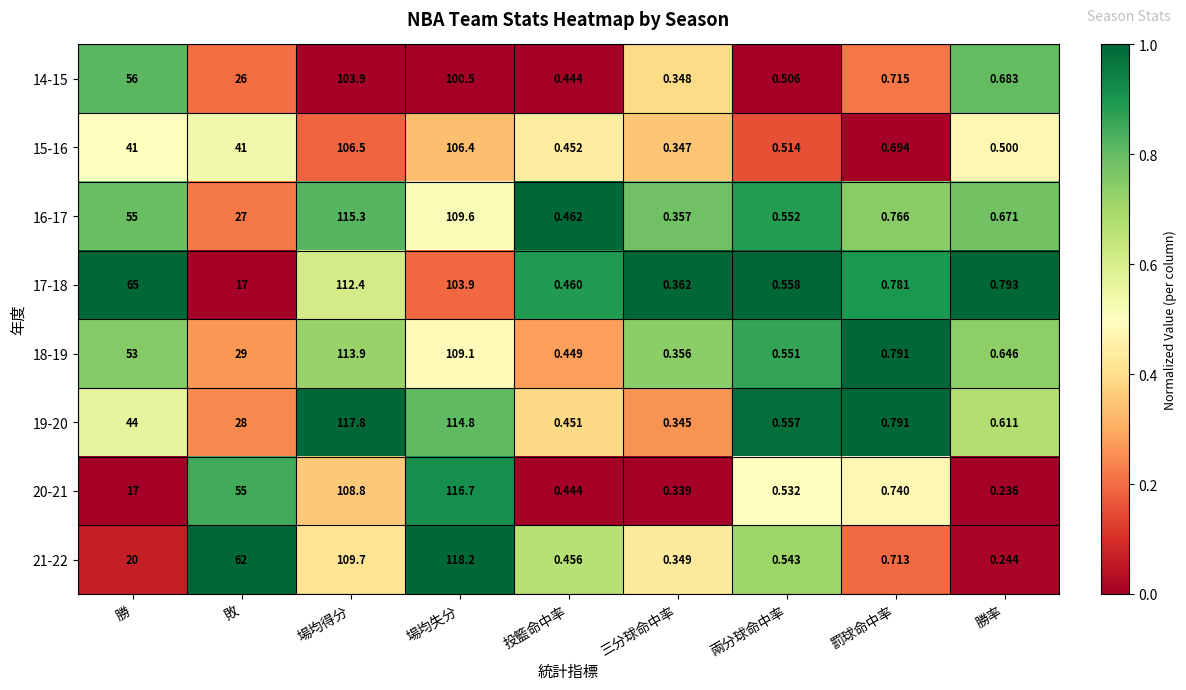

What is the total value across all series at 勝?

351.0